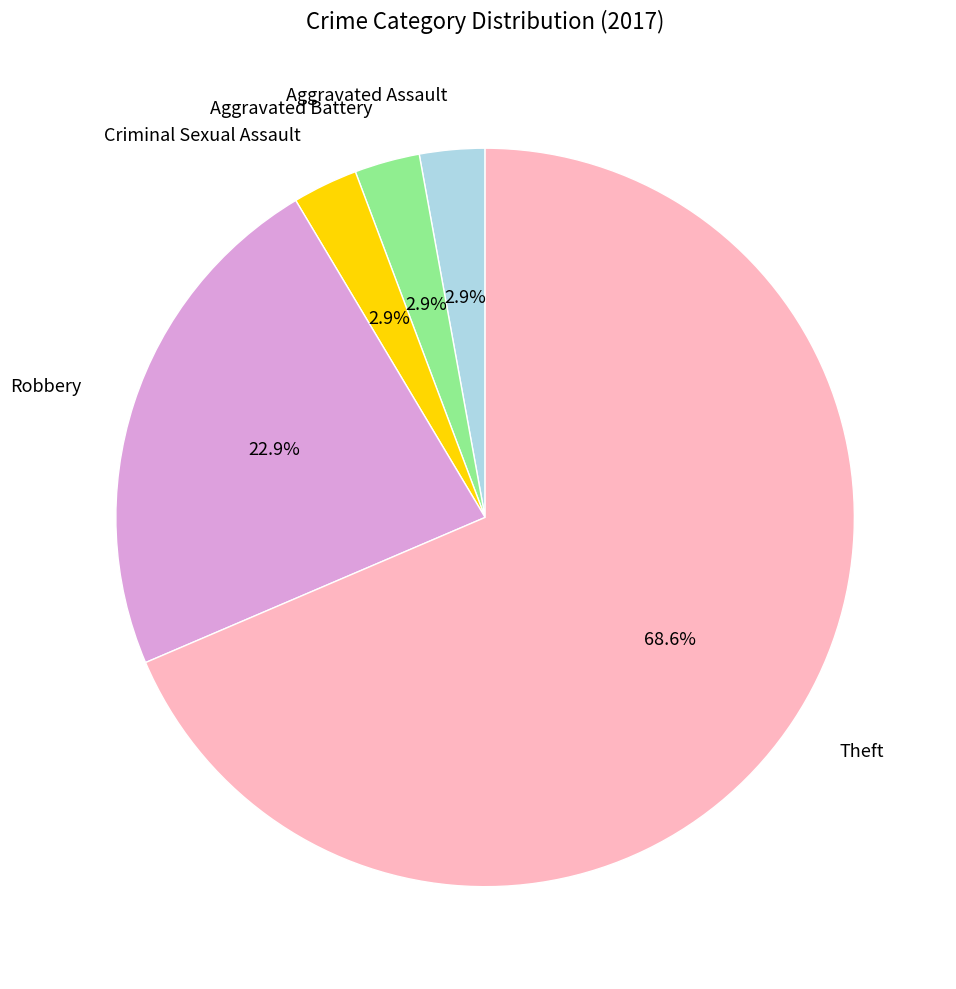

Which slice is the largest?

Theft